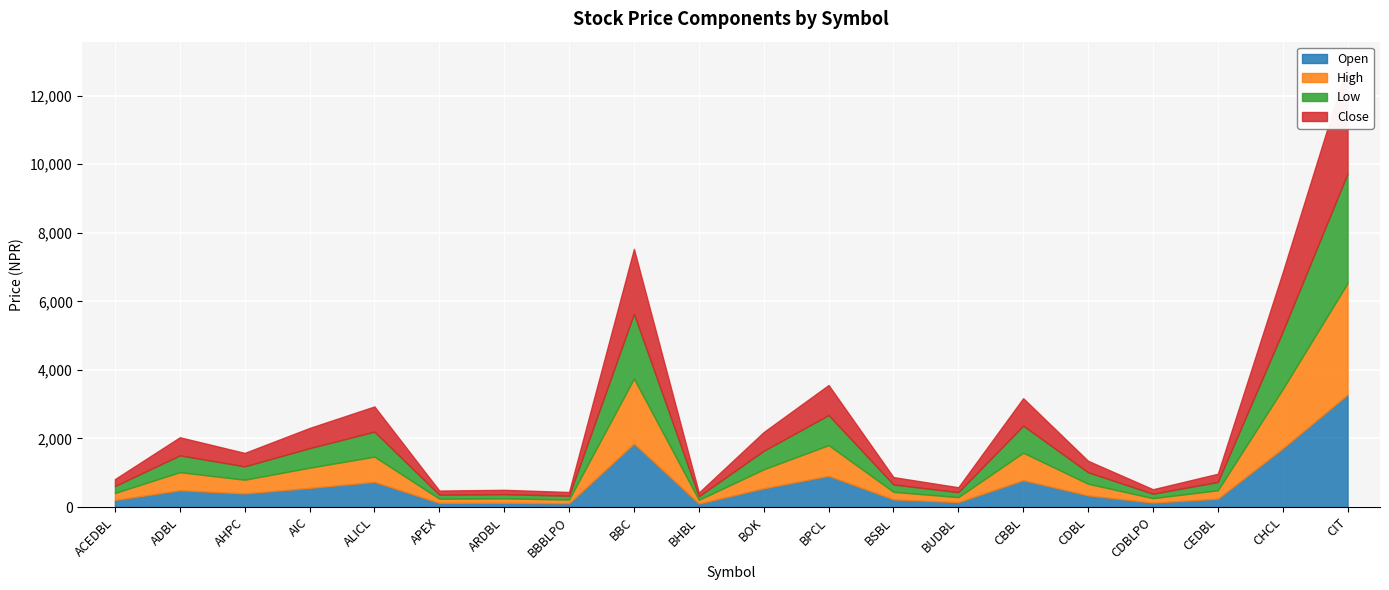

What value does the Close series have at ARDBL, to the nearest 50?

150